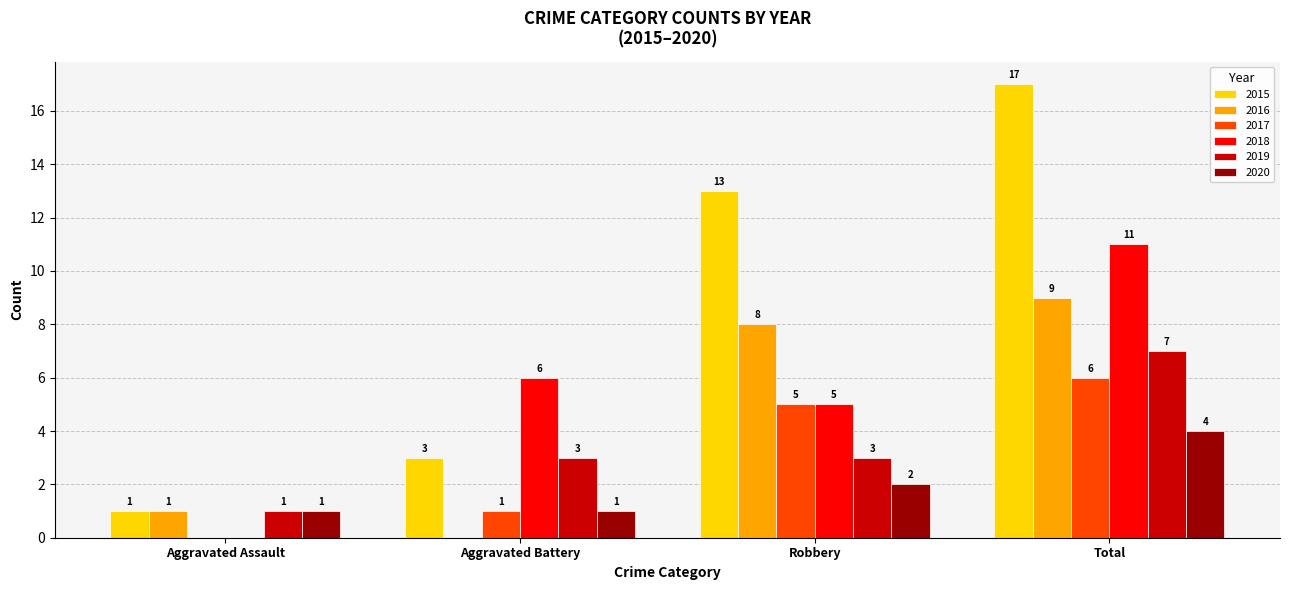

What is the sum of all 2019 values?

14